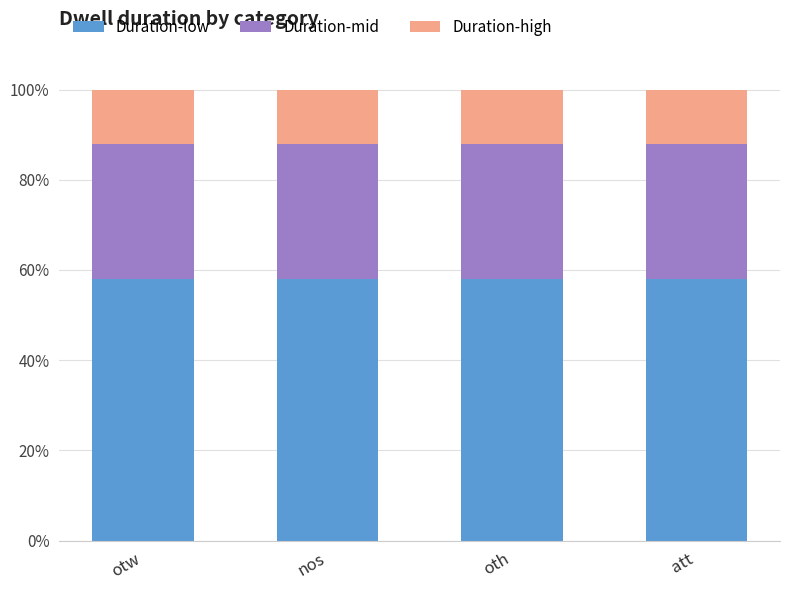

Read the Duration-low value at otw.

58.0